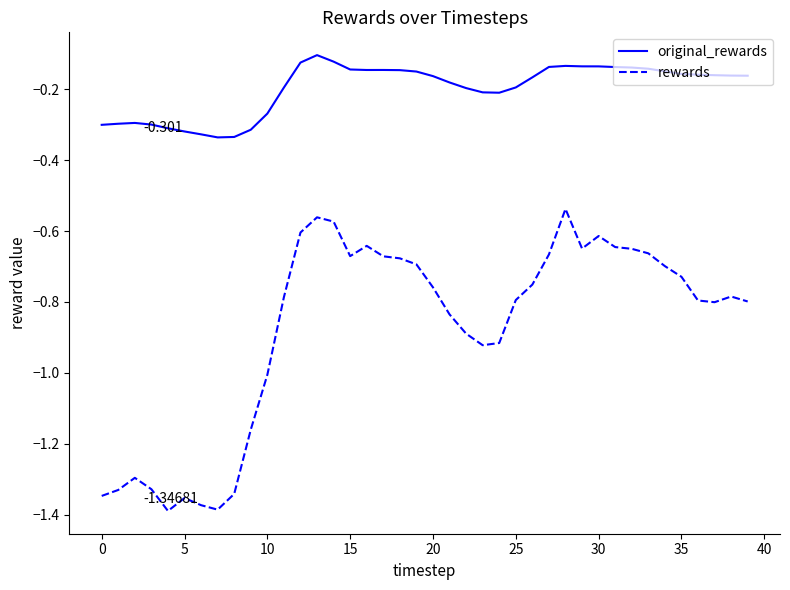

Which series has the widest spread of values?

rewards